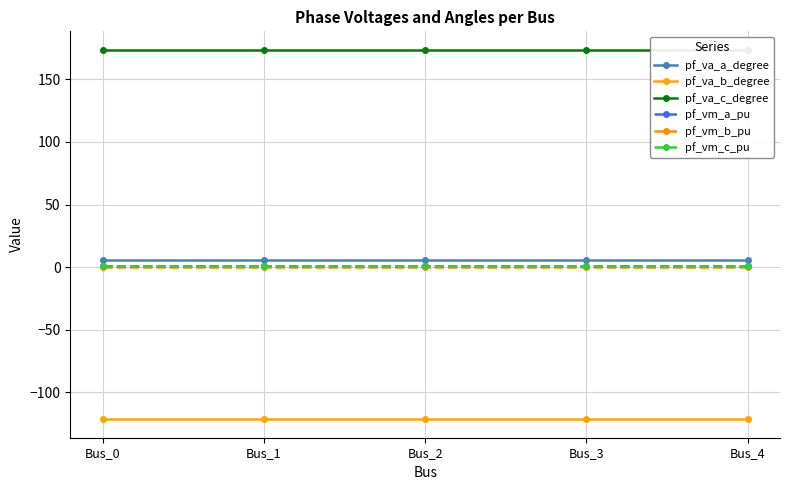

What is the sum of the pf_va_b_degree values at Bus_0 and Bus_4?

-242.7